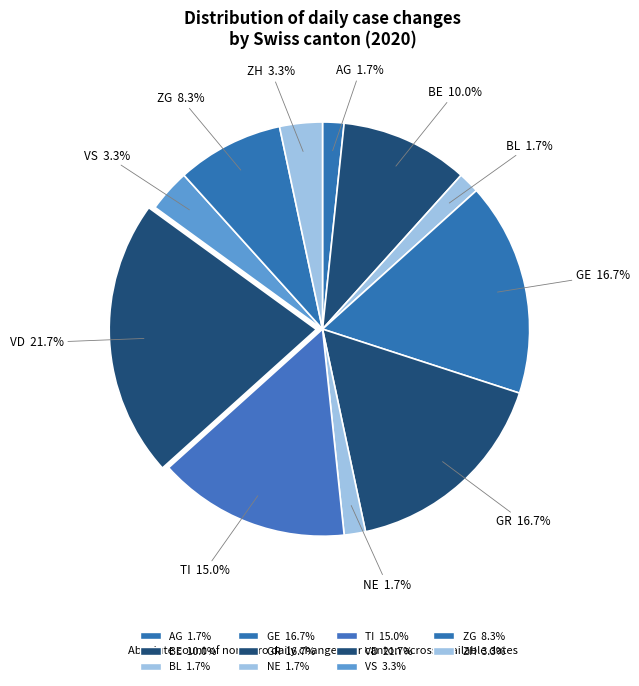

To the nearest percent, what is the difference between the largest and smallest slice percentages?

20%